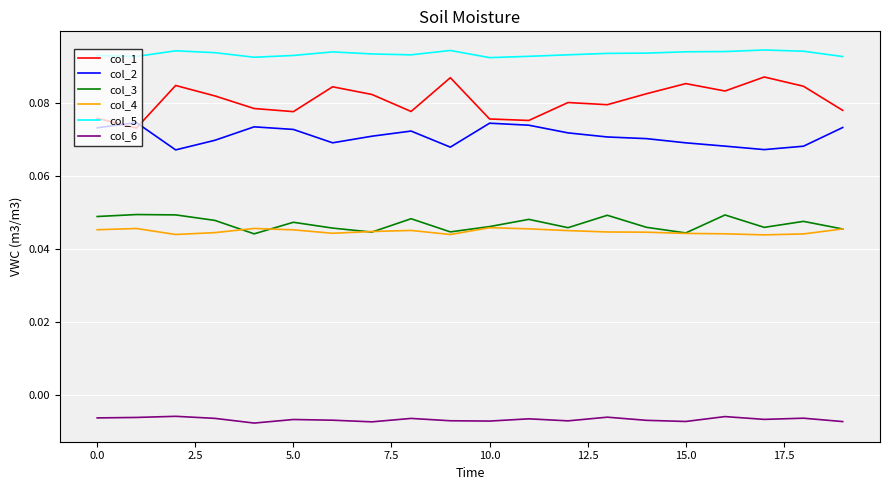

Which series has the largest range (max minus min)?

col_1